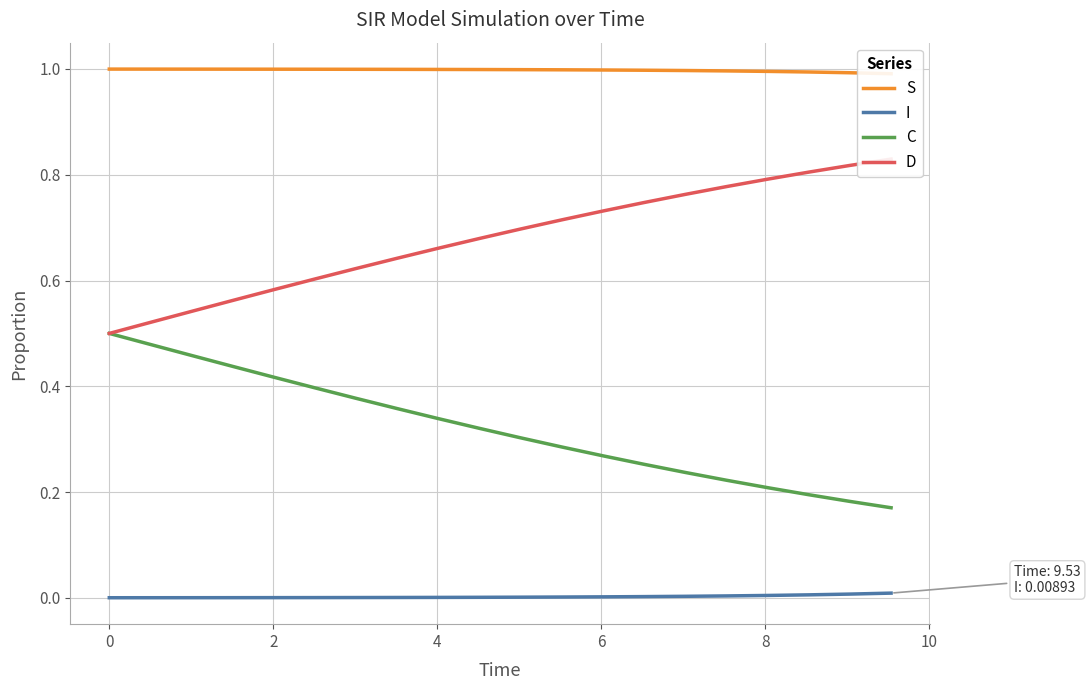

Reading left to right, transcribe all the data shown in this chart.

S: 1.0	1.0	1.0	1.0	1.0	1.0	1.0	1.0	1.0	1.0	1.0	1.0	1.0	1.0	1.0	1.0	1.0	1.0	1.0	1.0
I: 0.0	0.0	0.0	0.0	0.0	0.0	0.0	0.0	0.0	0.0	0.0	0.0	0.0	0.0	0.0	0.0	0.0	0.0	0.0	0.0
C: 0.5	0.5	0.5	0.4	0.4	0.4	0.4	0.4	0.3	0.3	0.3	0.3	0.3	0.3	0.2	0.2	0.2	0.2	0.2	0.2
D: 0.5	0.5	0.5	0.6	0.6	0.6	0.6	0.6	0.7	0.7	0.7	0.7	0.7	0.7	0.8	0.8	0.8	0.8	0.8	0.8